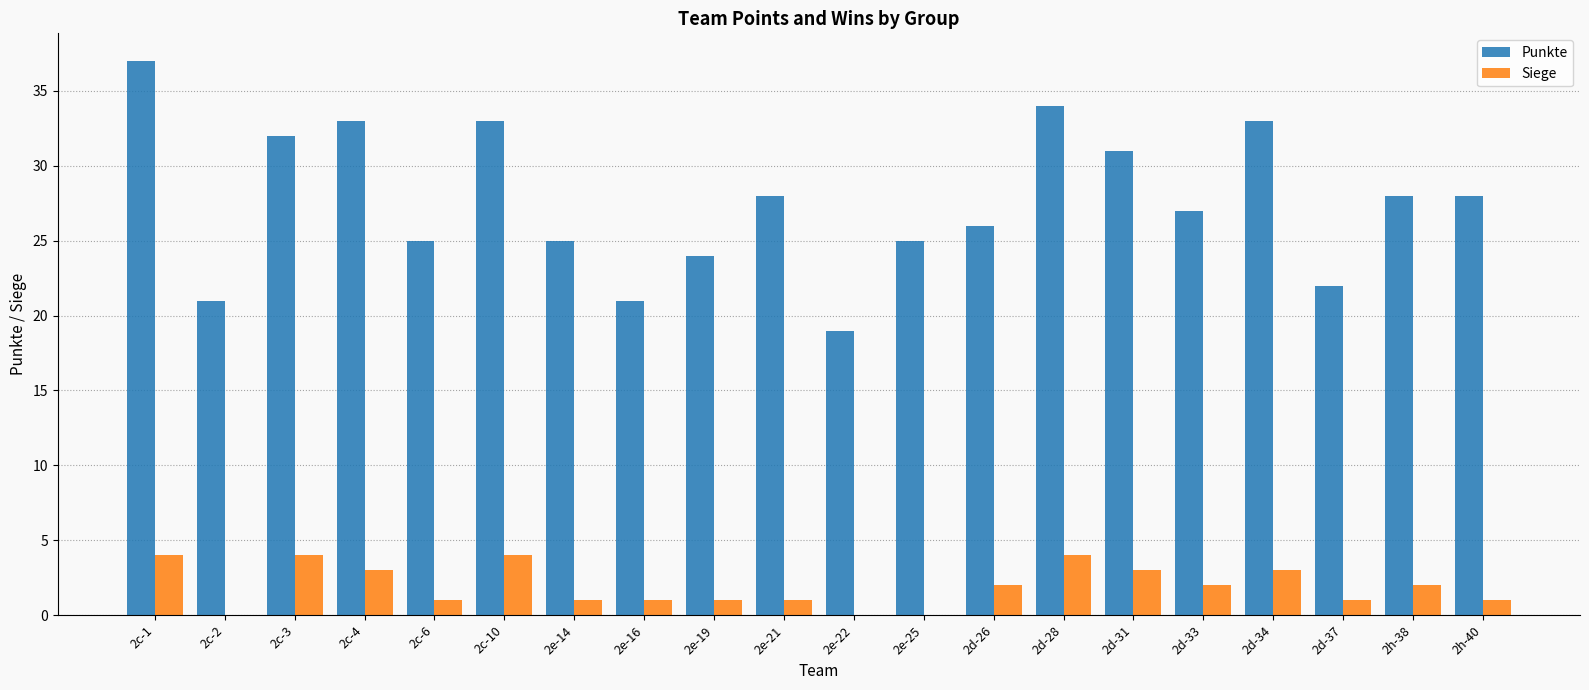

True or false: Siege has a value of 0 at 2e-25.

True